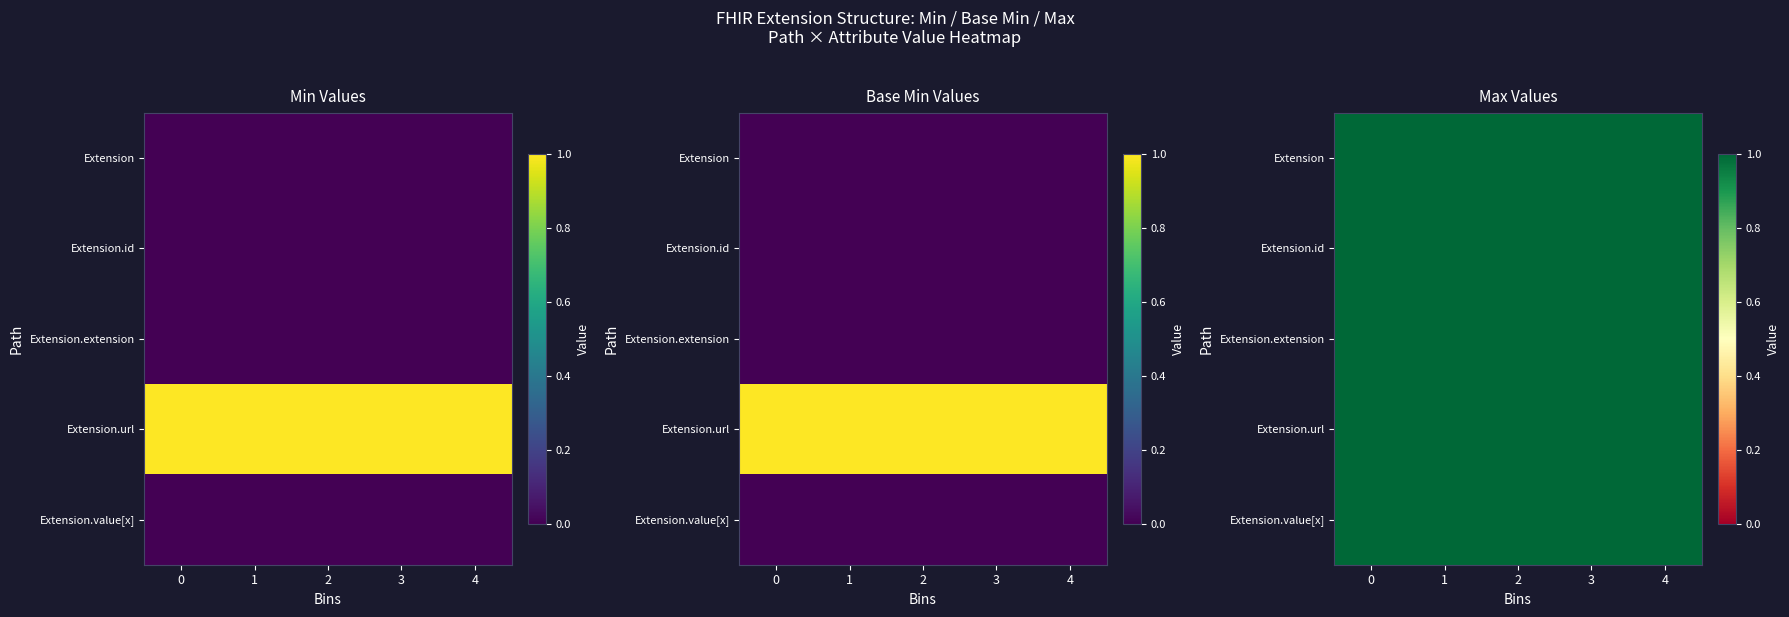

Which series has the widest spread of values?

Extension.id